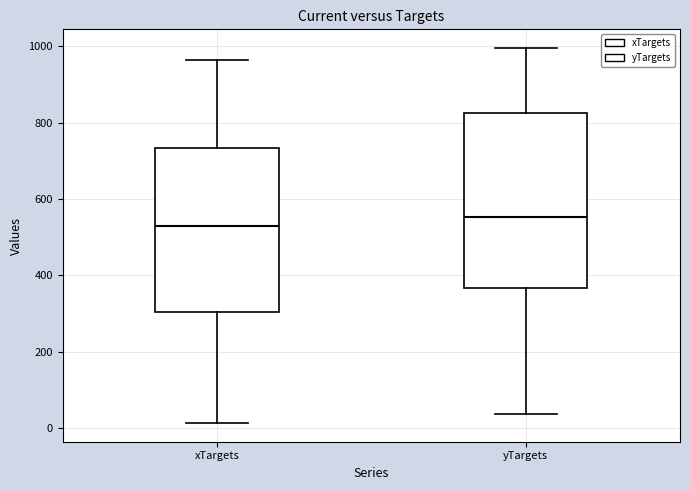

Where is the upper edge of the box for xTargets on the y-axis? The values are not printed on the chart, so give them approximately, as read against the axis.

740